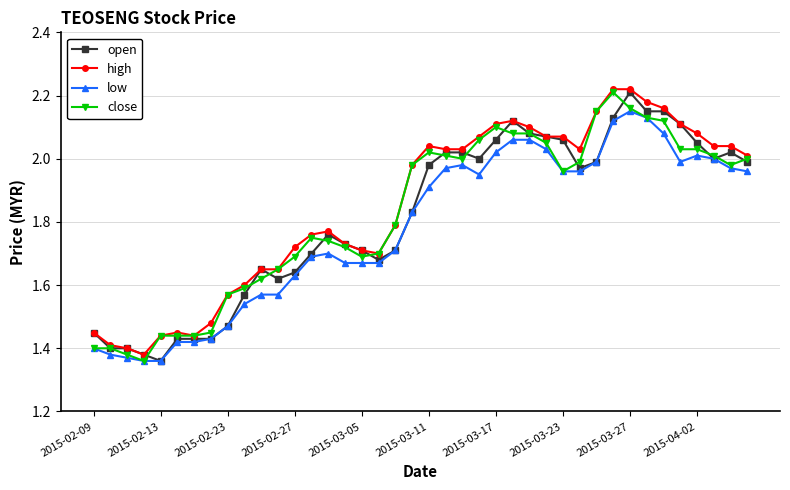

At how many categories does at least one series exceed 1?

40